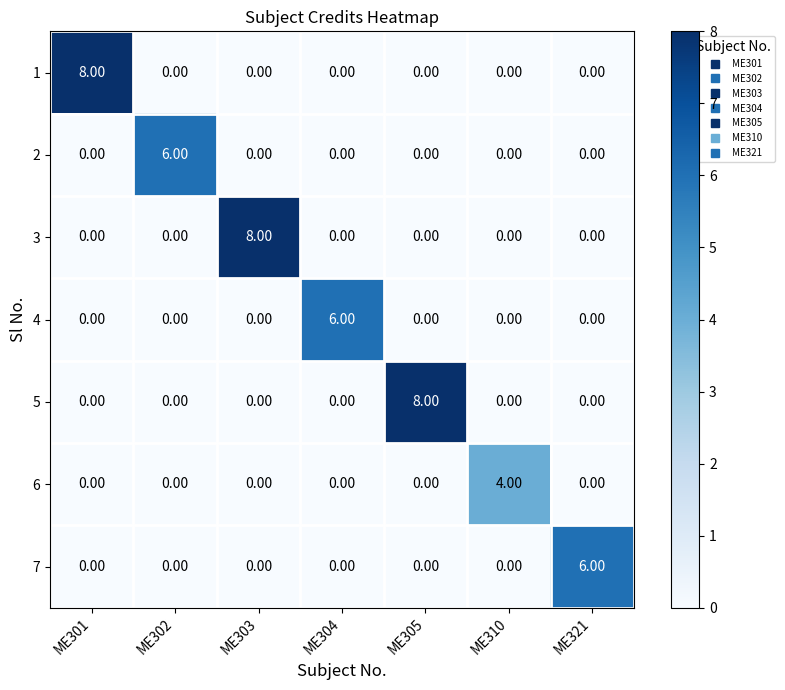

At how many categories does at least one series exceed 0?

7